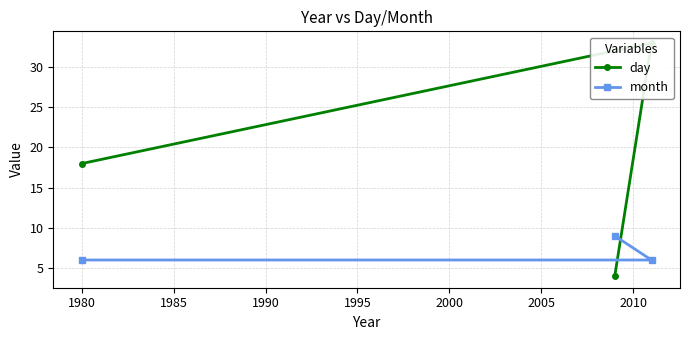

What is the sum of all month values?

21